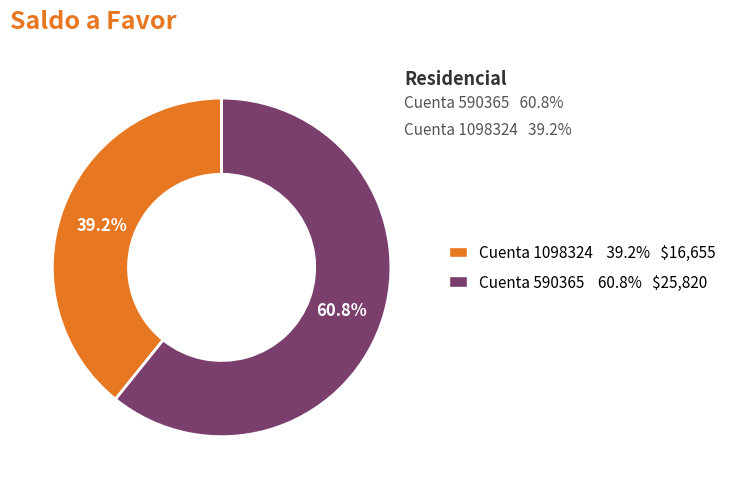

Is there a majority slice in this chart?

Yes